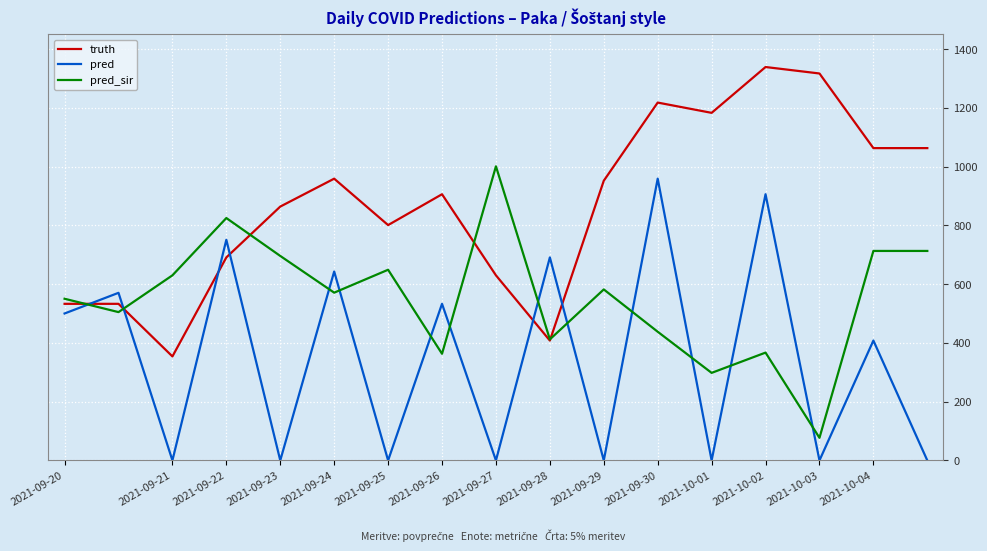

List the series in order of their overall mean, highest first.

truth, pred_sir, pred